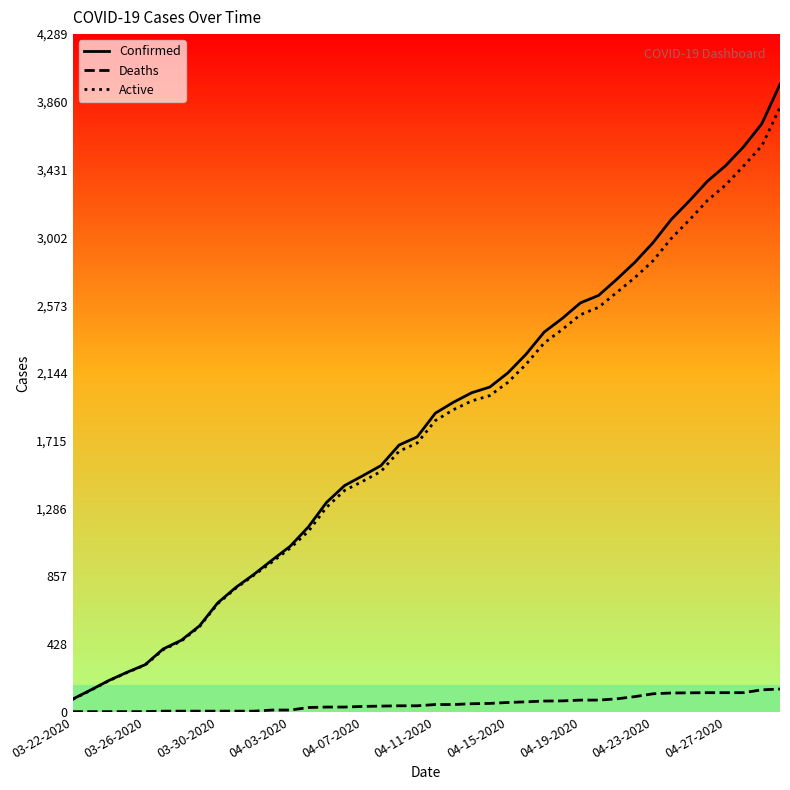

Which series has the widest spread of values?

Confirmed